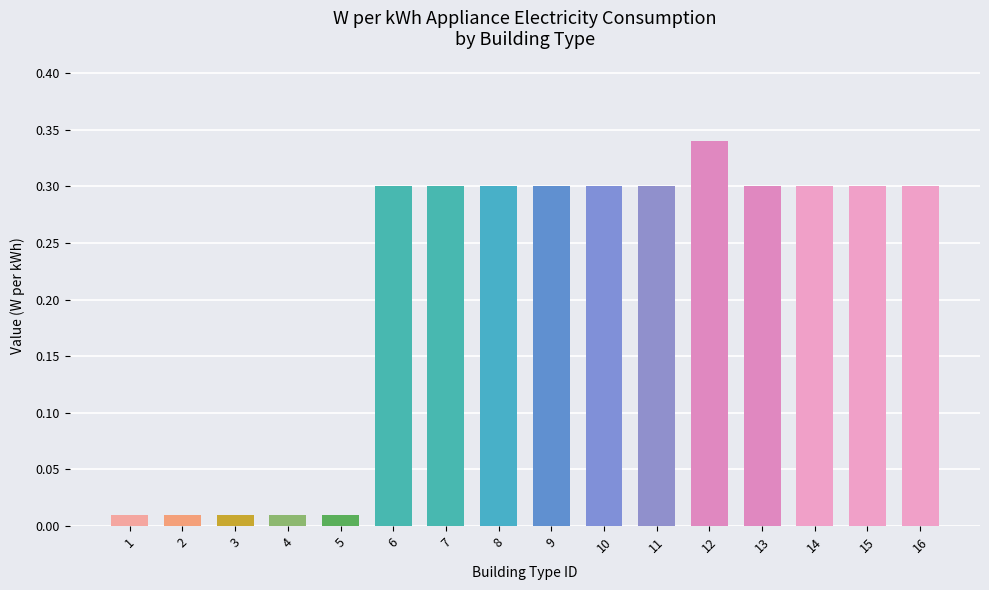

What is the sum of the values at 7 and 16?

0.6